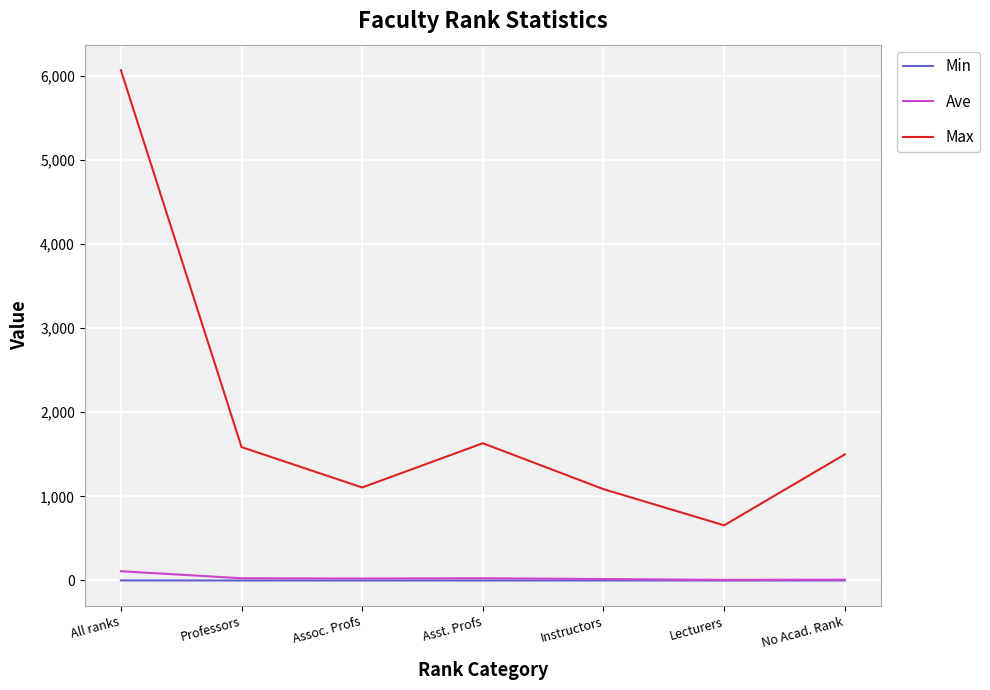

What are all the series names shown in the legend?

Min, Ave, Max